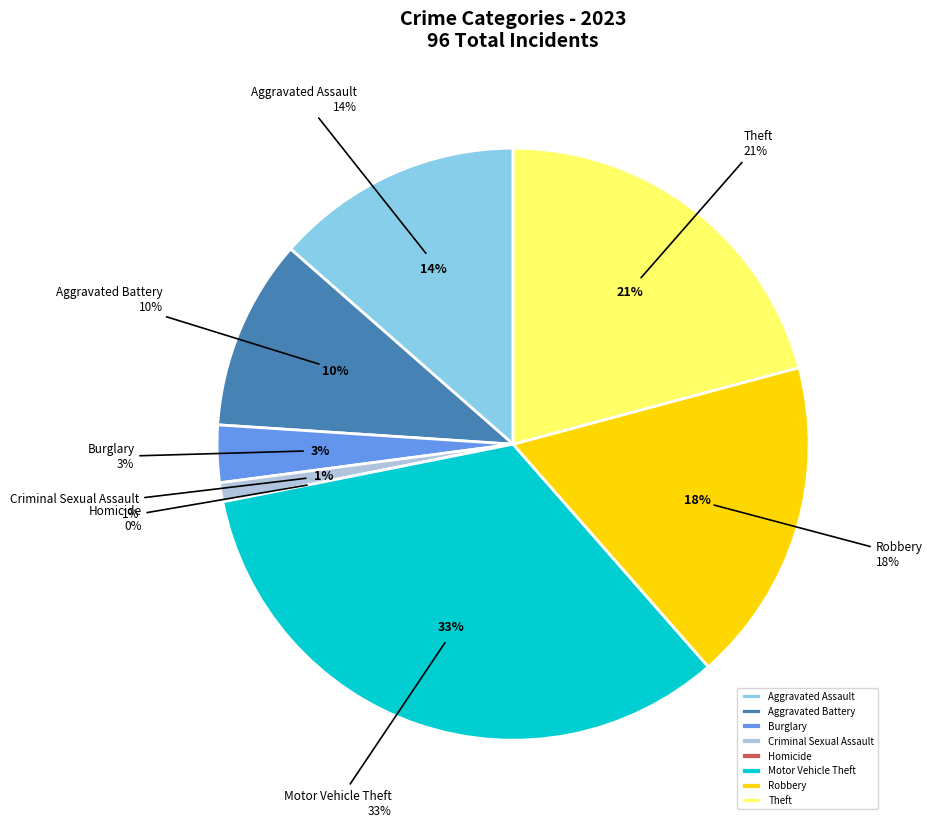

Which slice is the smallest?

Homicide